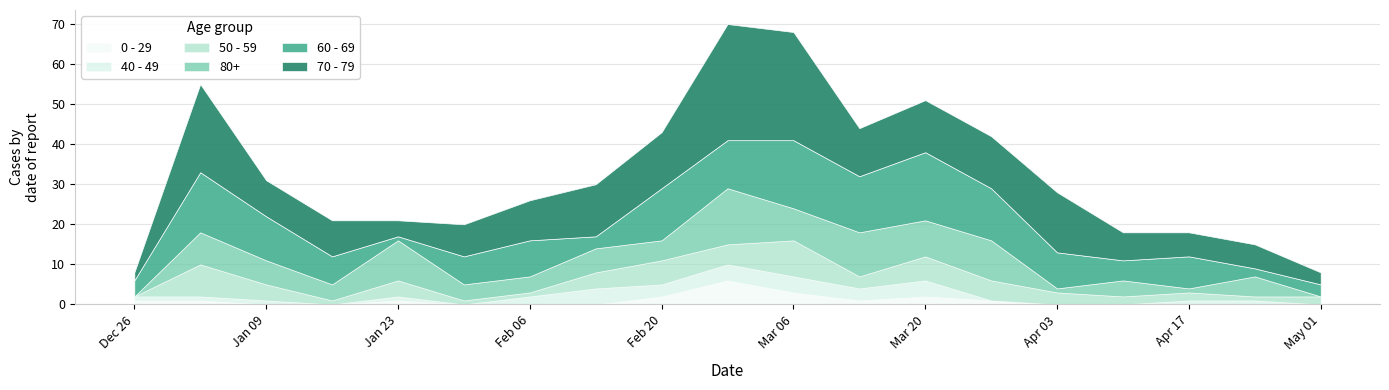

True or false: 80+ has a value of 0 at 2023-05-01.

True